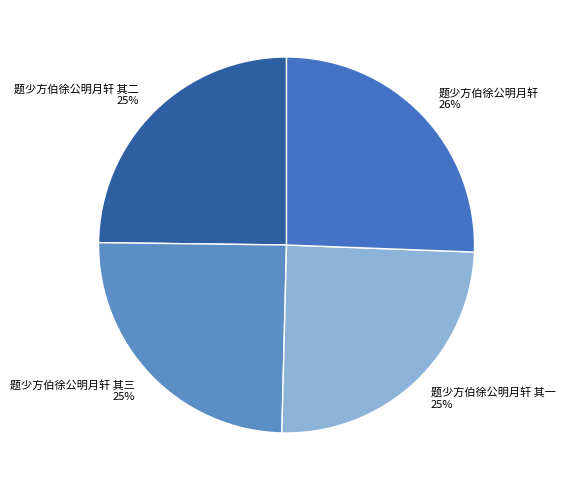

What is the ratio of the value at 题少方伯徐公明月轩 to the value at 题少方伯徐公明月轩 其二?

1.0